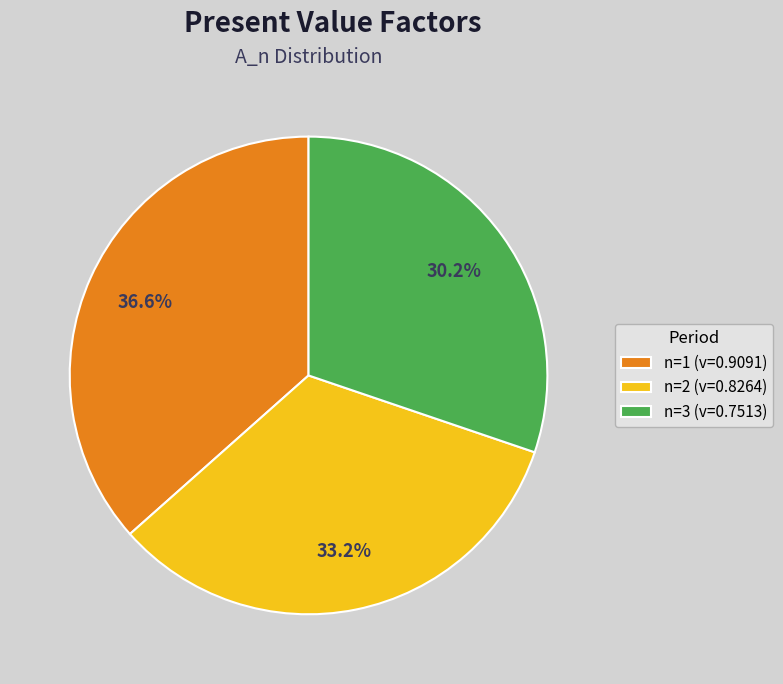

Do n=3 (v=0.7513) and n=1 (v=0.9091) together represent more than half of the pie?

Yes